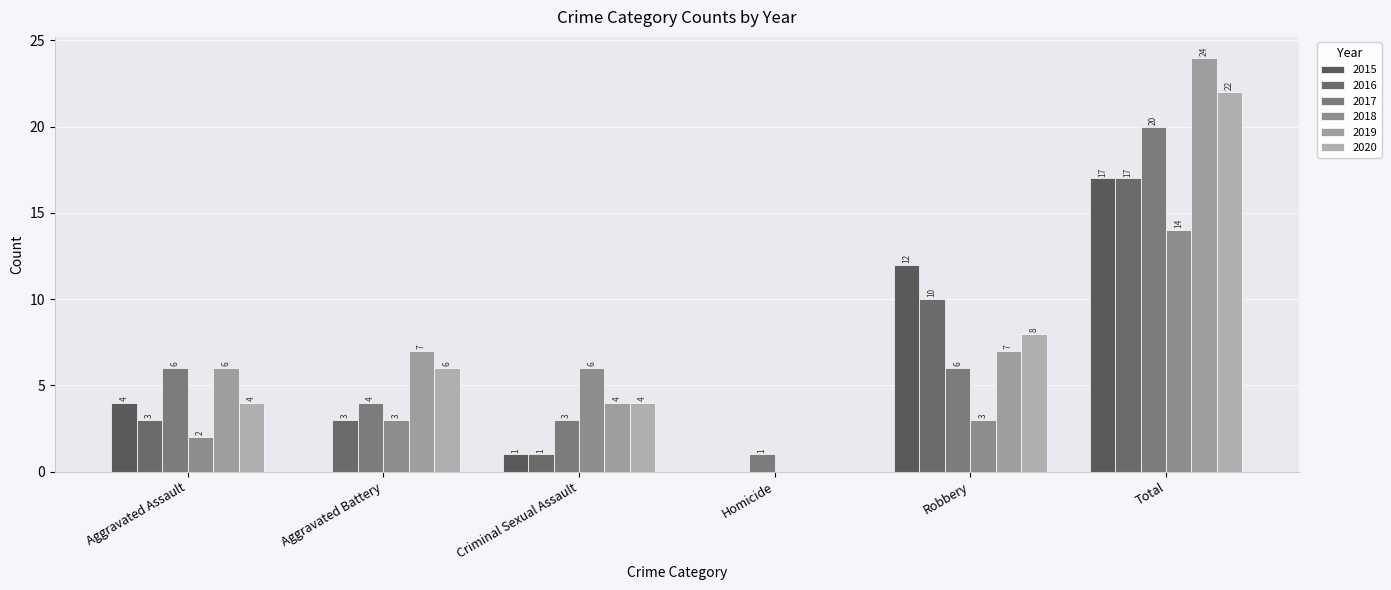

Are the bars grouped side by side (vs. stacked)?

Yes